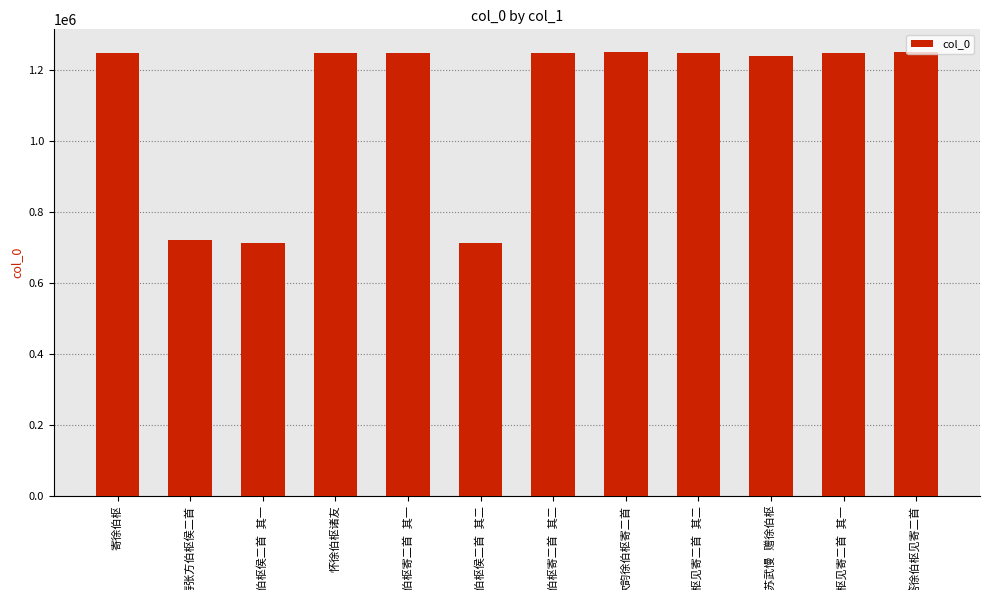

What is the greatest value displayed?

1252730